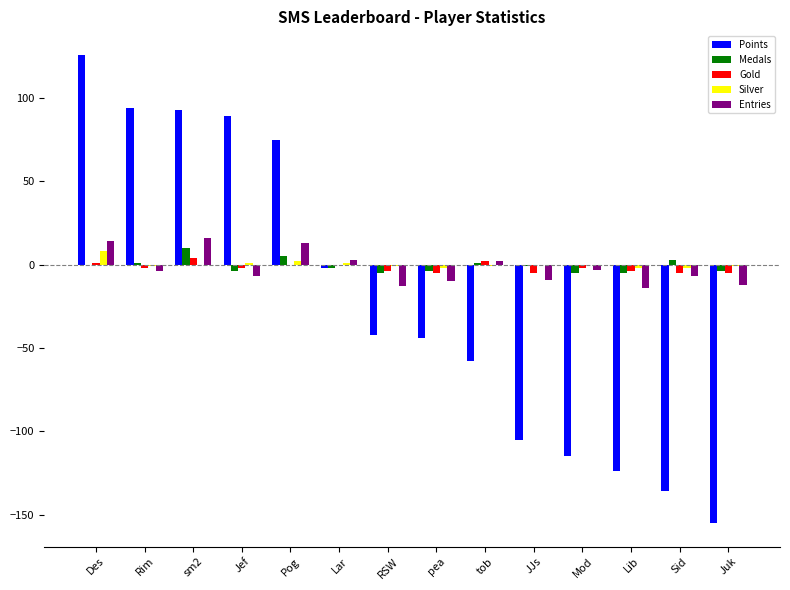

Count the number of data series in this chart.

5